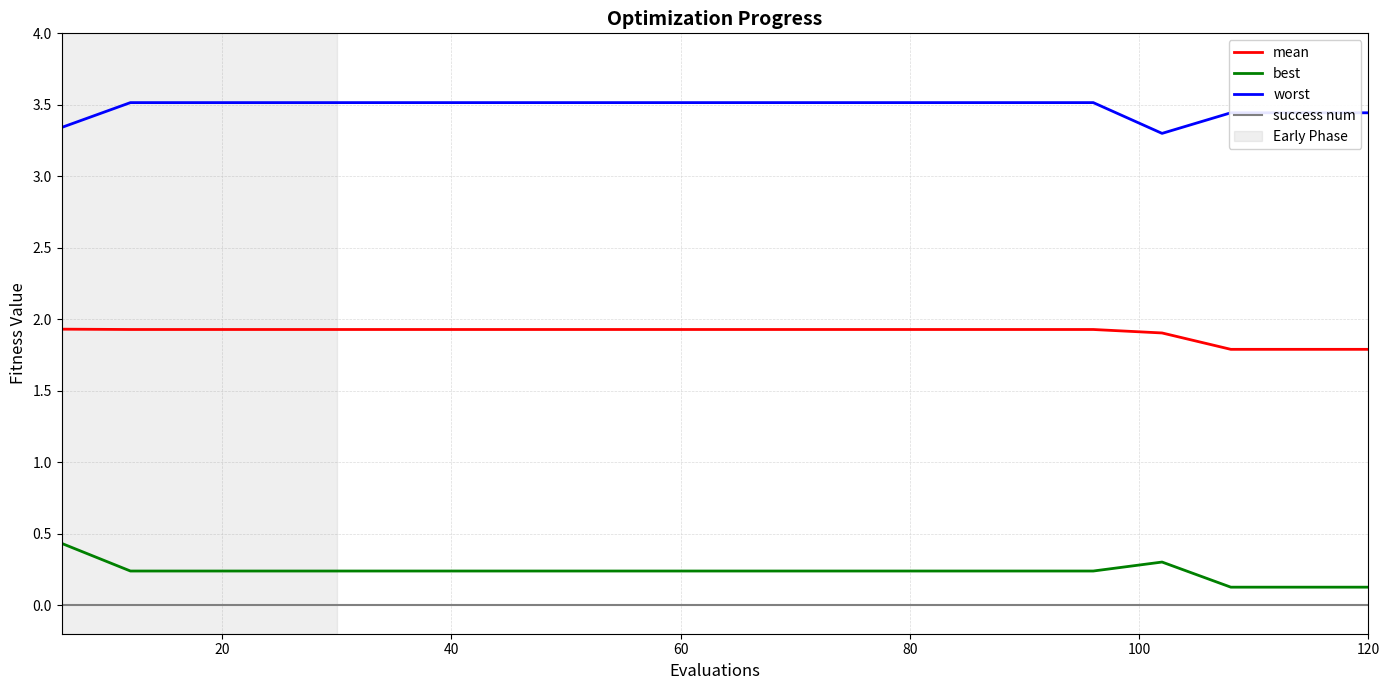

Rank the series by their maximum value, from highest to lowest.

worst, mean, best, success num